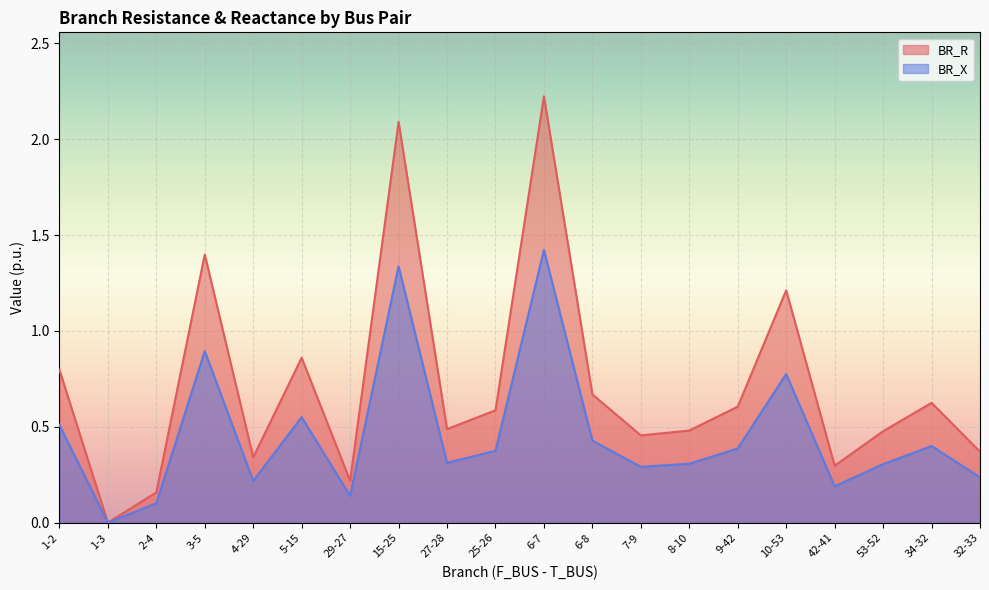

What is the spread (max minus min) of values at 6-7?

0.8